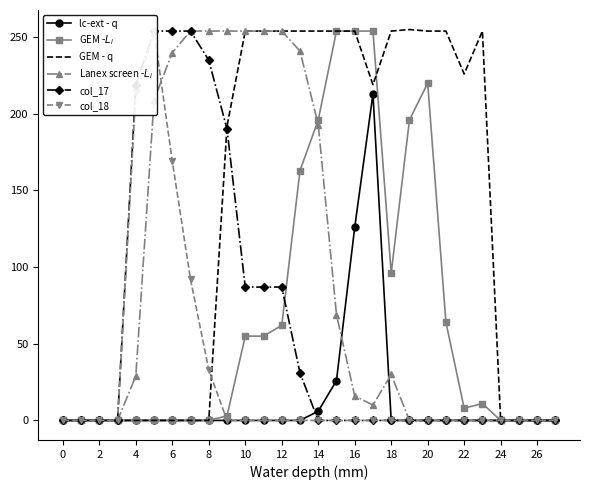

Is this an area chart (filled region under the line)?

No